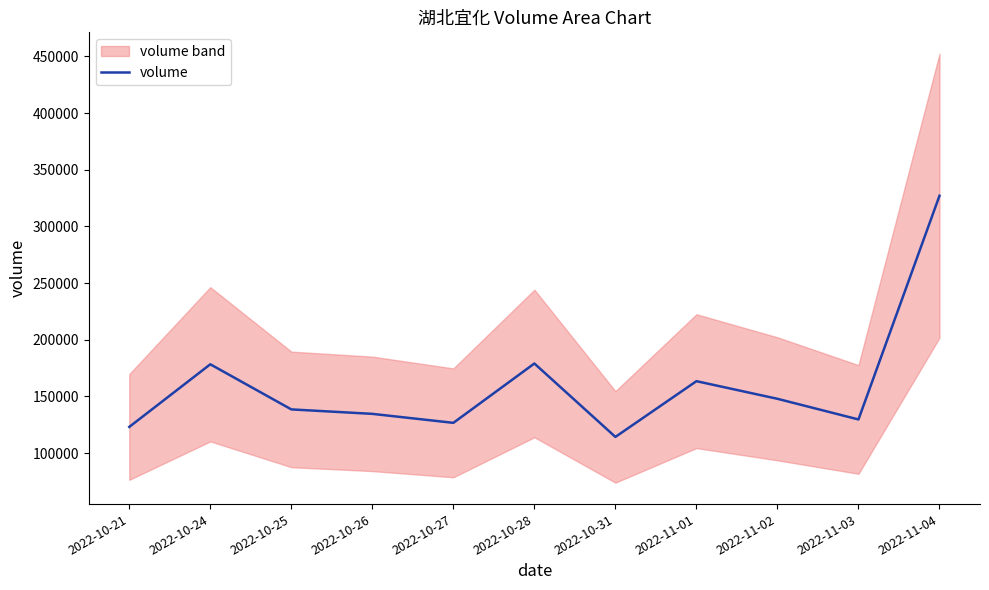

What is the greatest value displayed?

327005